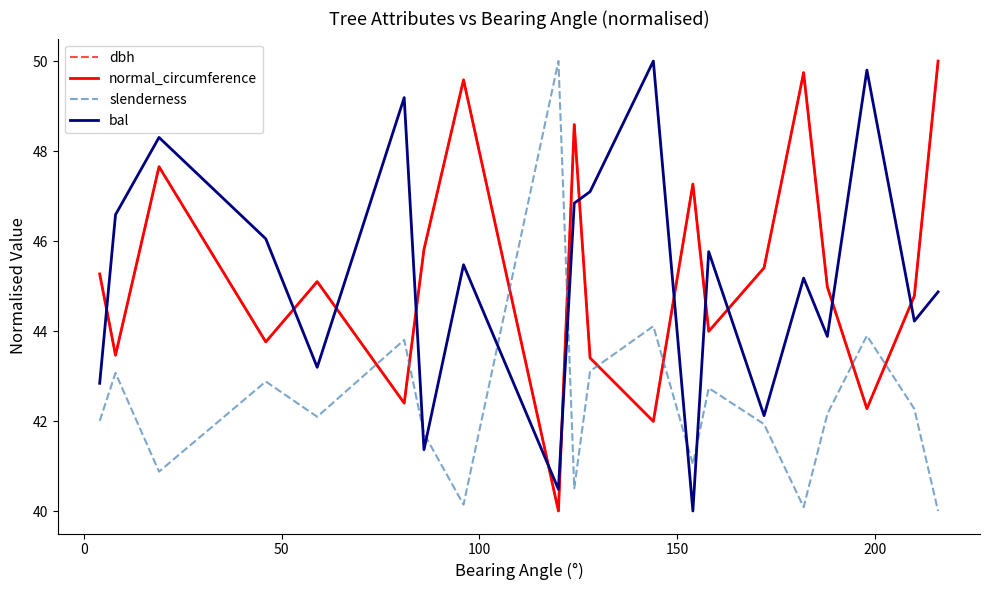

What are all the series names shown in the legend?

dbh, normal_circumference, slenderness, bal